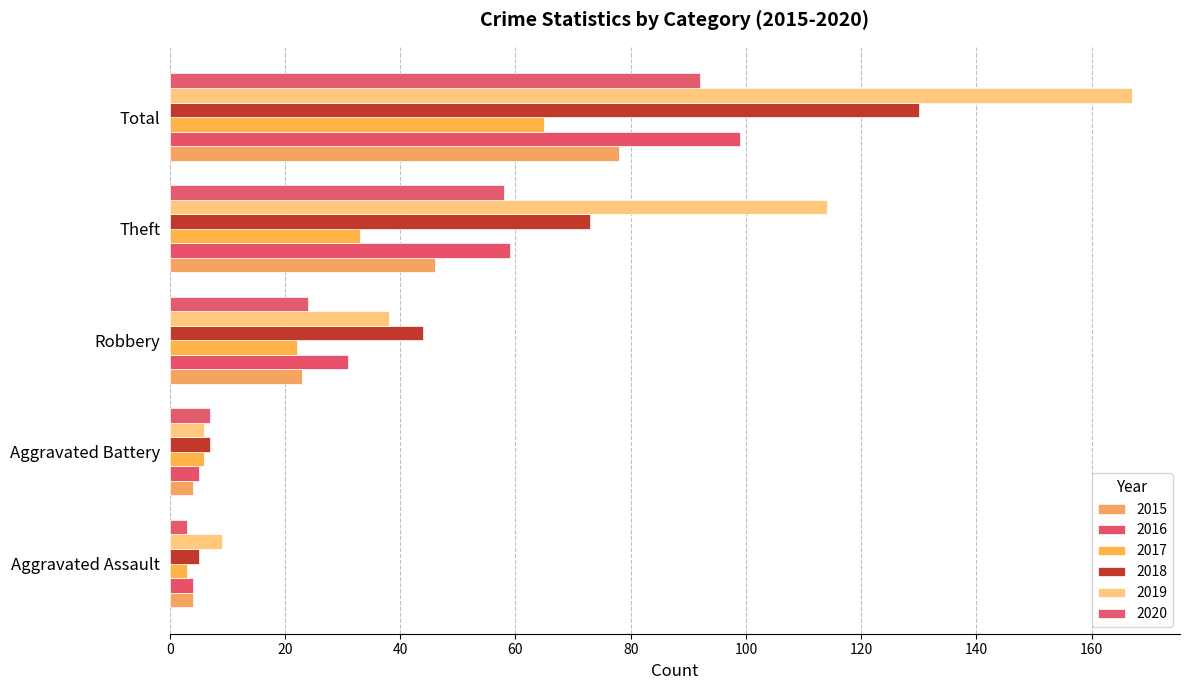

What is the difference between the highest and lowest values at Aggravated Battery?

3